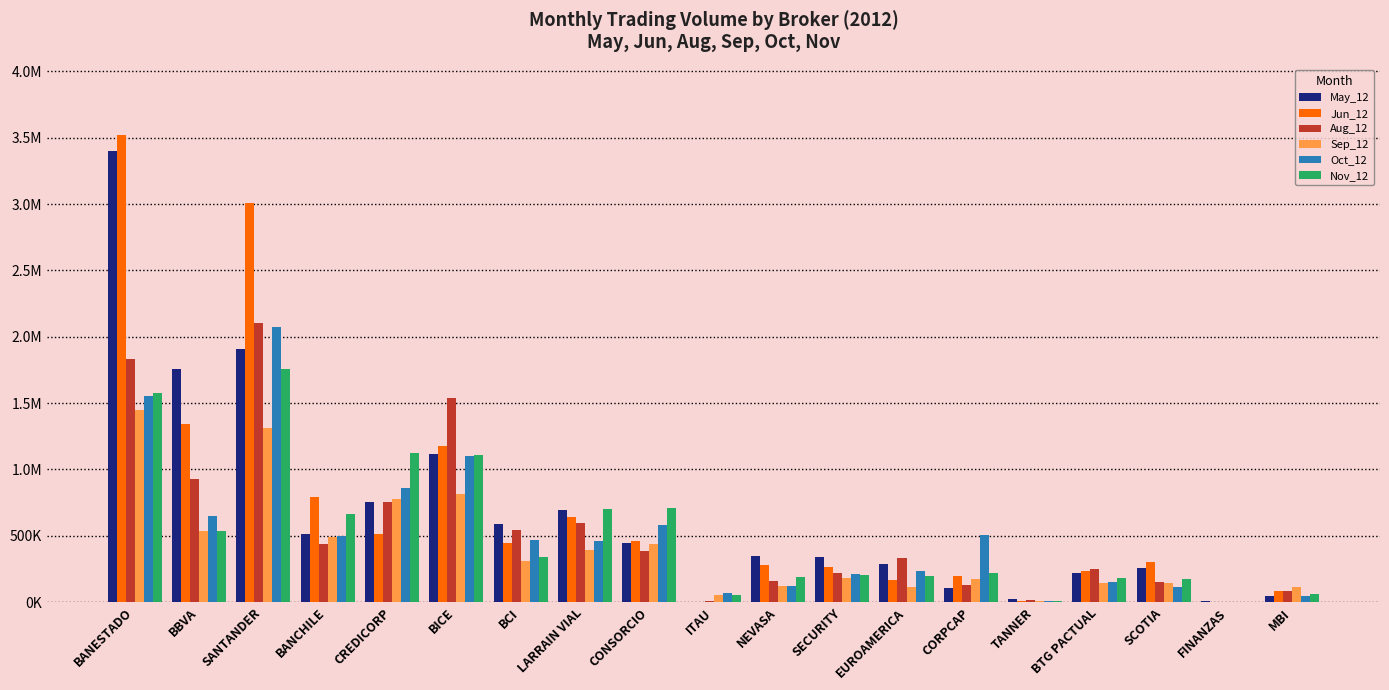

At which category does the chart reach its minimum across all series?

ITAU